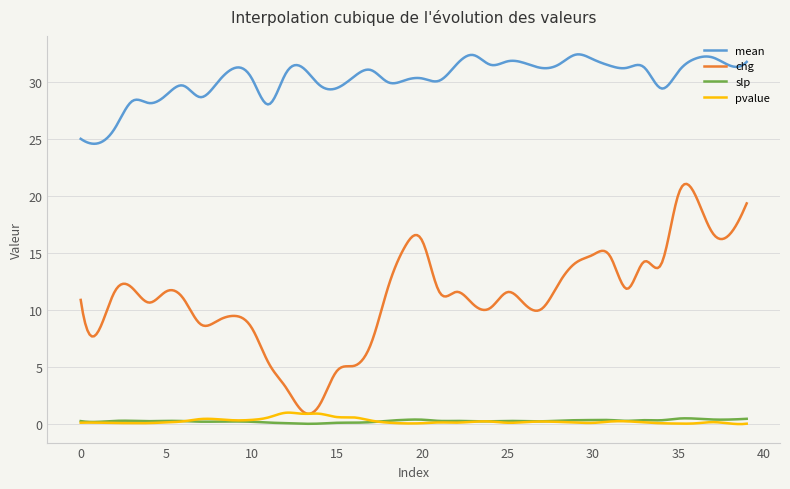

What is the greatest value displayed?

32.4